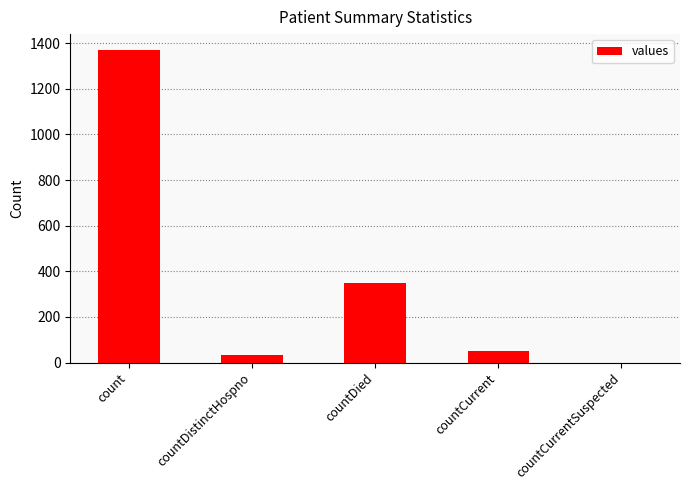

Does the chart contain stacked bars?

No